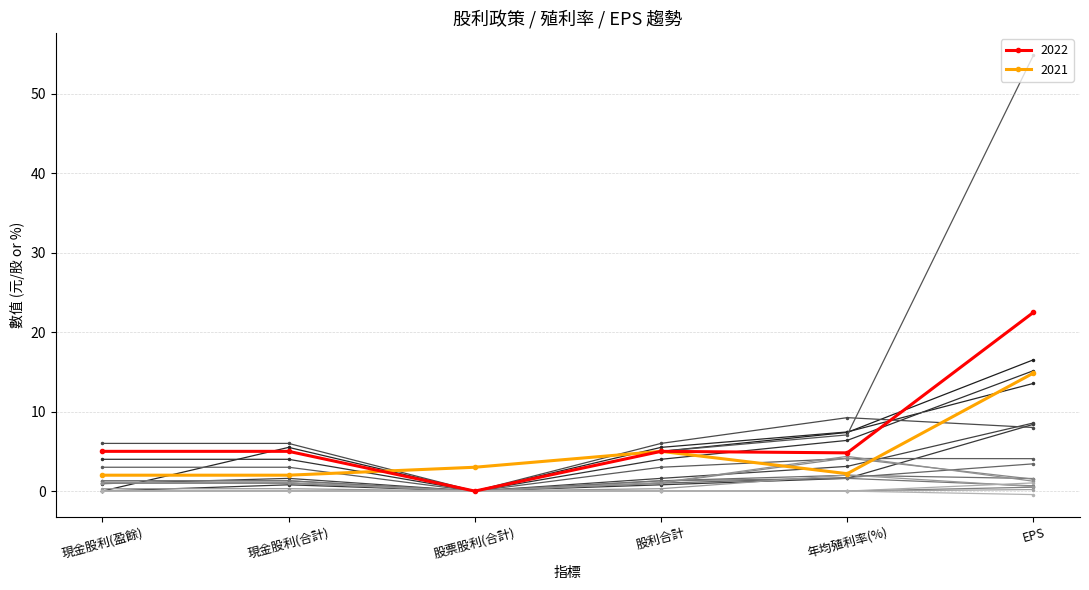

Reading left to right, transcribe all the data shown in this chart.

現金股利(盈餘): 2022=5.0	2021=2.0	2020=5.0	2019=0.0	2018=4.0	2017=0.0	2016=0.9	2015=6.0	2014=5.0	2013=3.0	2012=1.0	2011=1.3	2010=1.3	2009=0.0	2008=1.0	2007=1.1	2006=0.3	2005=0.0	2004=0.0	2003=0.0
現金股利(合計): 2022=5.0	2021=2.0	2020=5.0	2019=5.5	2018=4.0	2017=0.8	2016=1.6	2015=6.0	2014=5.0	2013=3.0	2012=1.0	2011=1.3	2010=1.3	2009=0.0	2008=1.0	2007=1.1	2006=0.3	2005=0.0	2004=0.0	2003=0.0
股票股利(合計): 2022=0.0	2021=3.0	2020=0.0	2019=0.0	2018=0.0	2017=0.0	2016=0.0	2015=0.0	2014=0.0	2013=0.0	2012=0.0	2011=0.0	2010=0.0	2009=0.0	2008=0.0	2007=0.0	2006=0.0	2005=0.0	2004=0.0	2003=0.0
股利合計: 2022=5.0	2021=5.0	2020=5.0	2019=5.5	2018=4.0	2017=0.8	2016=1.6	2015=6.0	2014=5.0	2013=3.0	2012=1.0	2011=1.3	2010=1.3	2009=0.0	2008=1.0	2007=1.1	2006=0.3	2005=0.0	2004=0.0	2003=0.0
年均殖利率(%): 2022=4.8	2021=2.2	2020=7.4	2019=7.4	2018=6.4	2017=1.6	2016=3.1	2015=9.2	2014=7.1	2013=4.1	2012=1.7	2011=2.0	2010=1.6	2009=0.0	2008=4.2	2007=4.4	2006=2.0	2005=0.0	2004=0.0	2003=0.0
EPS: 2022=22.5	2021=14.8	2020=16.5	2019=13.6	2018=15.2	2017=8.4	2016=8.6	2015=8.0	2014=54.9	2013=4.1	2012=3.4	2011=1.6	2010=0.7	2009=0.5	2008=1.5	2007=1.2	2006=0.6	2005=0.2	2004=1.0	2003=-0.4